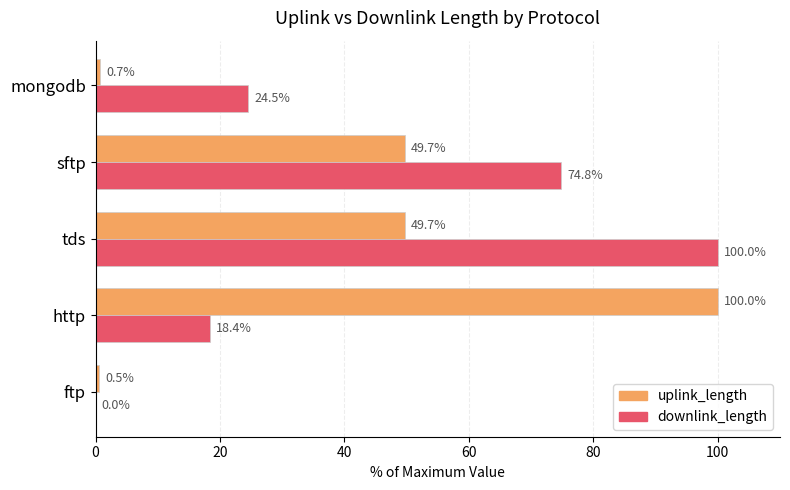

What is the sum of the uplink_length values at sftp and ftp?

50.2